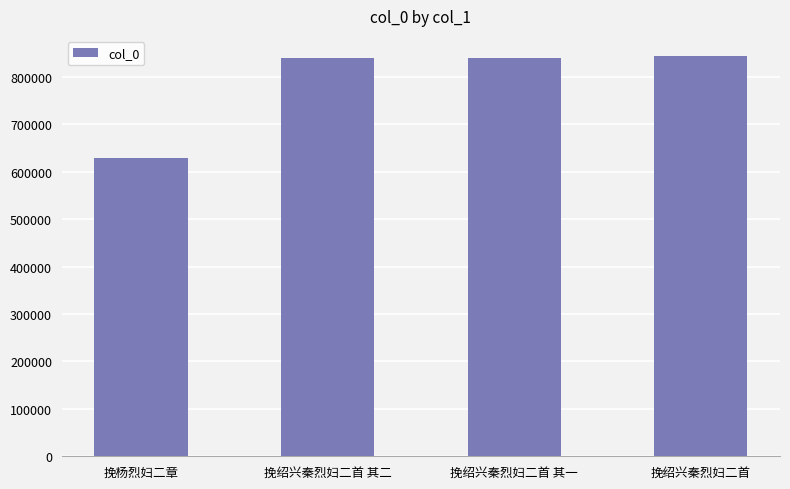

What is the greatest value displayed?

844060